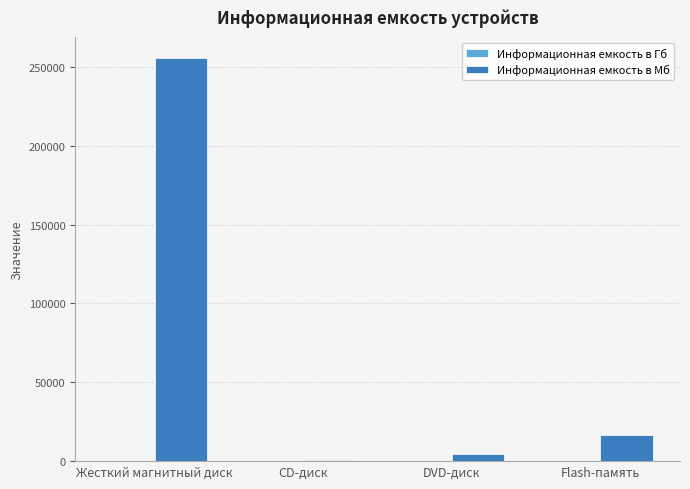

At which label is Информационная емкость в Мб closest to 128358?

Flash-память